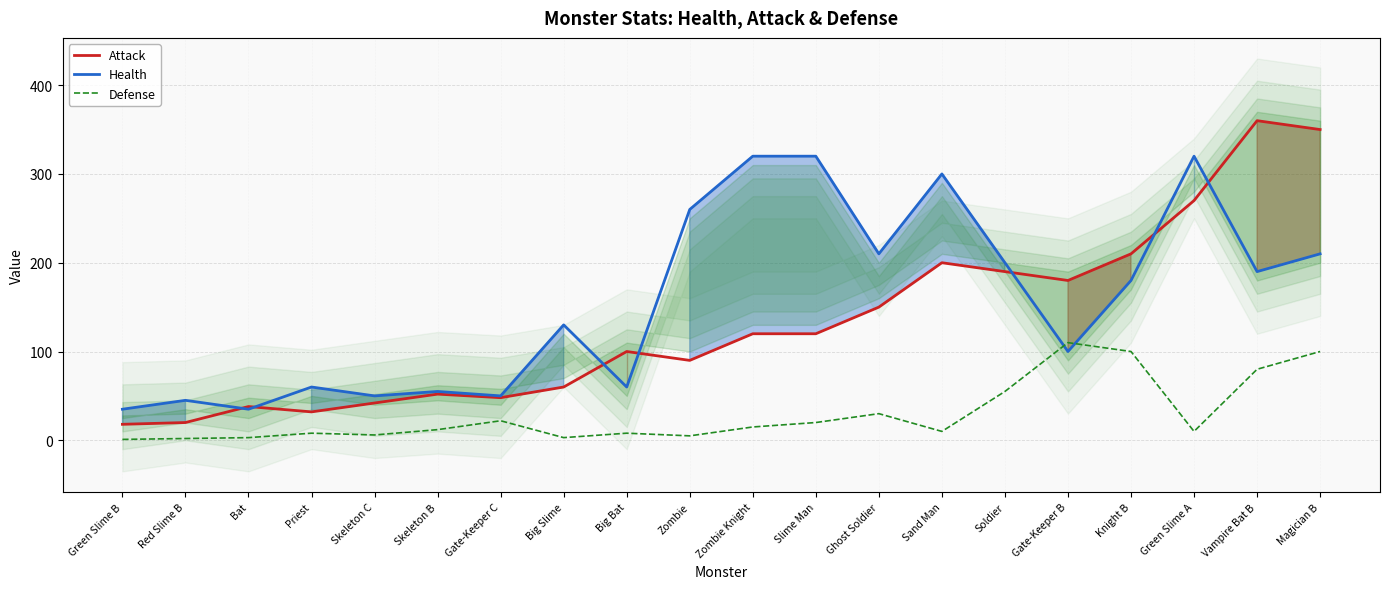

How many interior local valleys does the Defense series have?

5